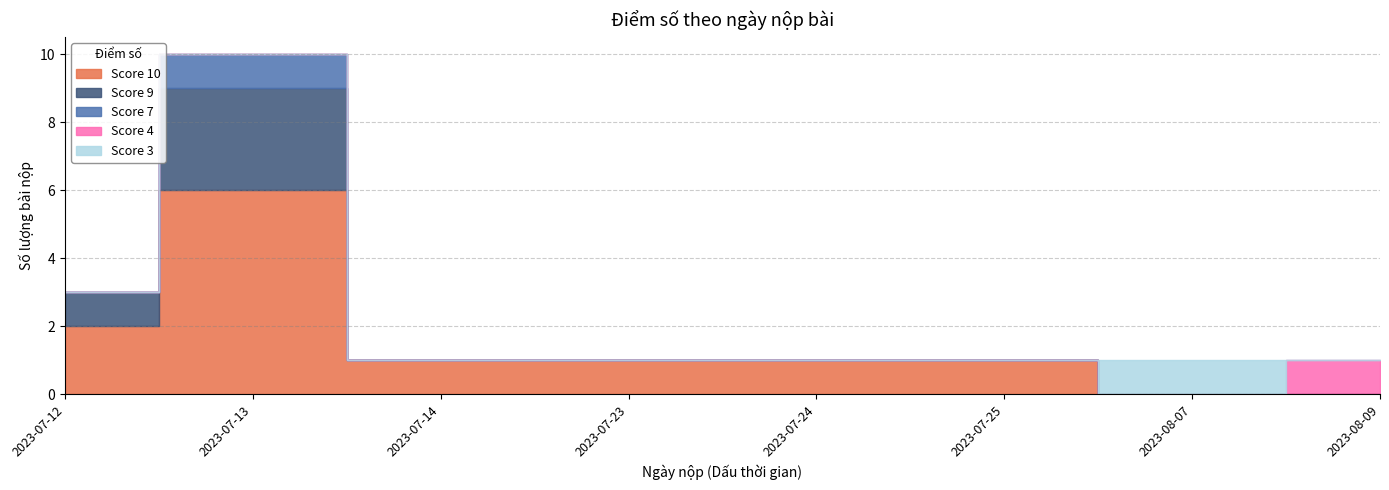

True or false: Score 9 and Score 4 intersect in this chart.

False